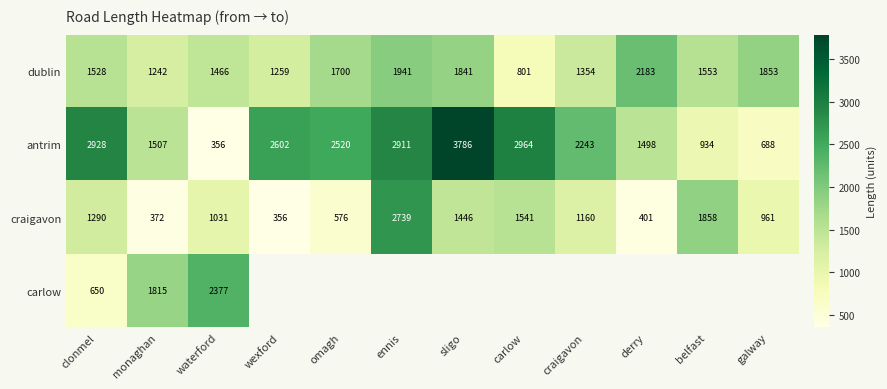

True or false: dublin has a value of 628 at omagh.

False